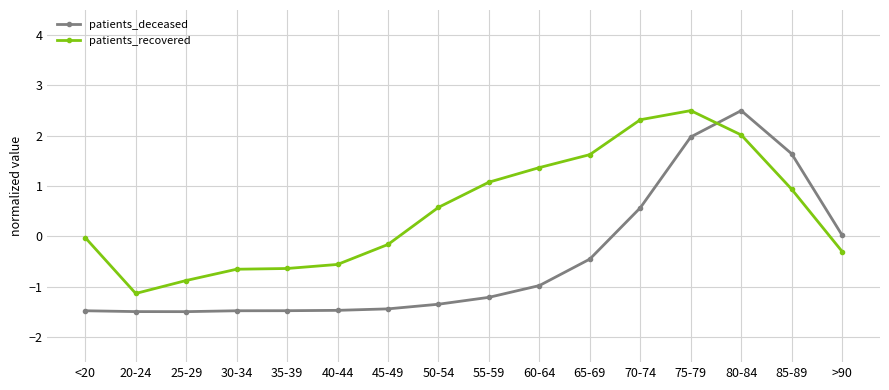

Which series changed the most between 55-59 and 70-74?

patients_deceased